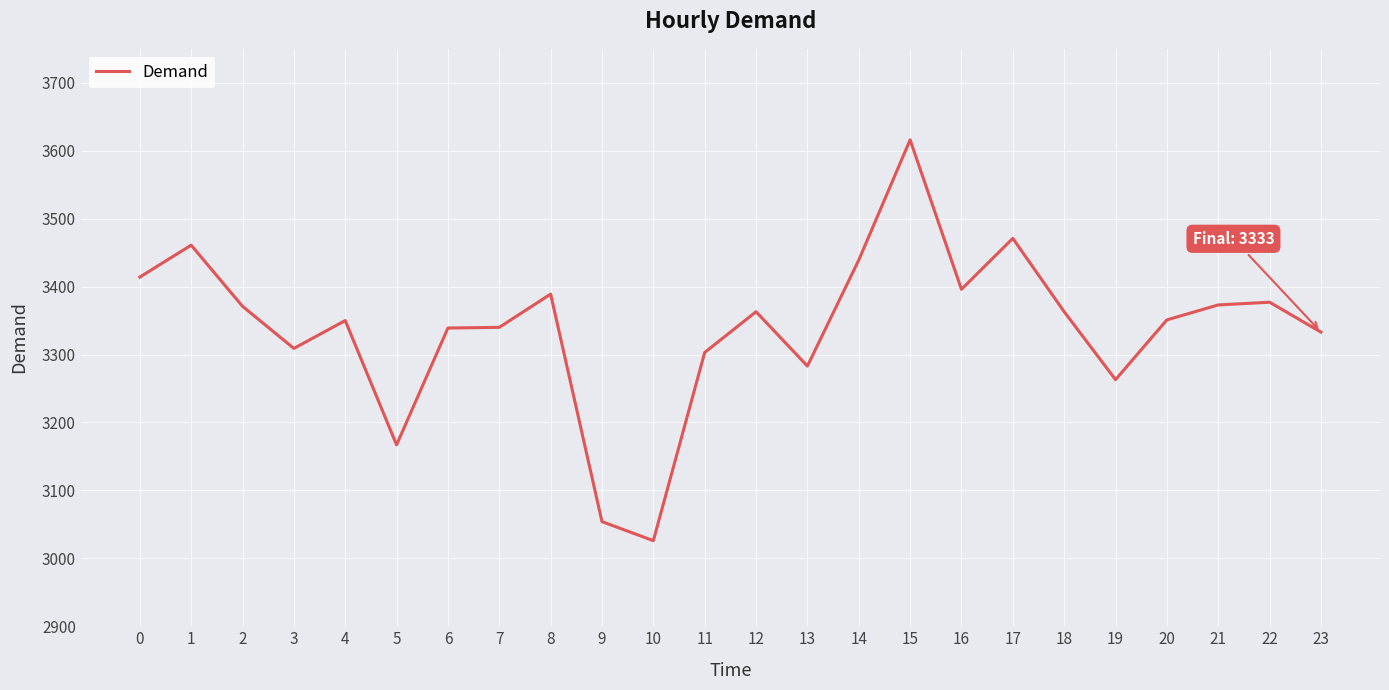

Which category has the highest value across all series?

15